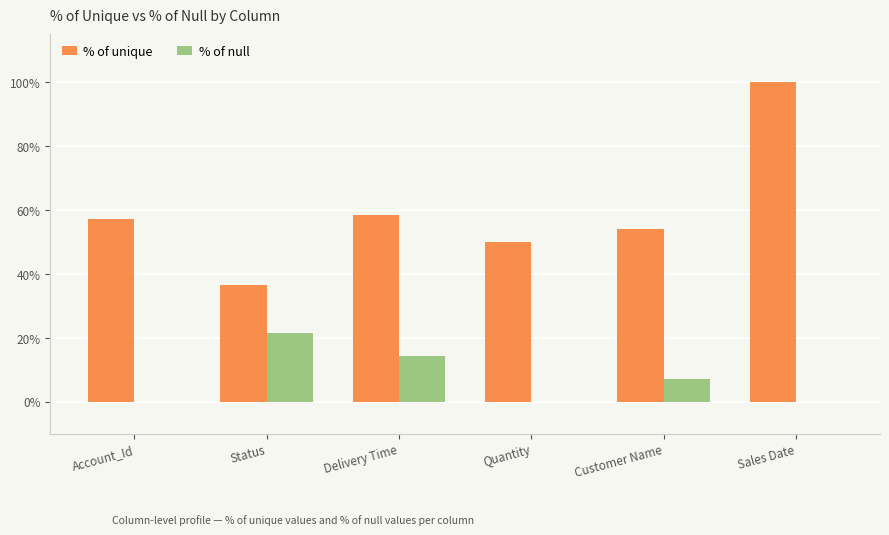

What are all the series names shown in the legend?

% of unique, % of null